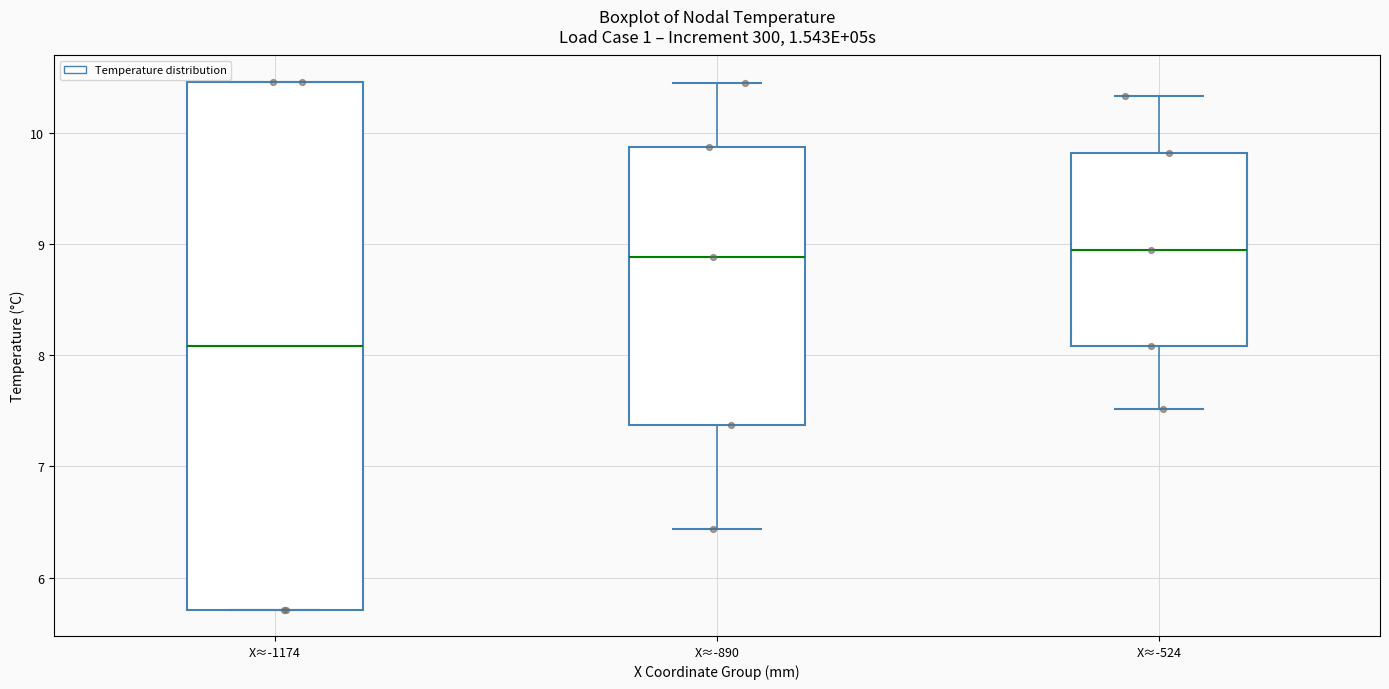

Which box is the tallest, from its lower edge to its upper edge?

X≈-1174